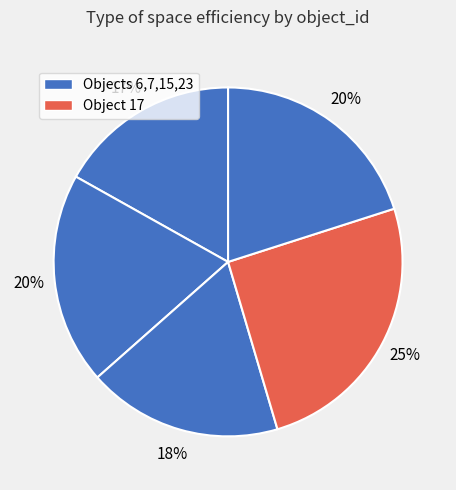

Rank the categories by value from highest to lowest.

17, 23, 7, 15, 6